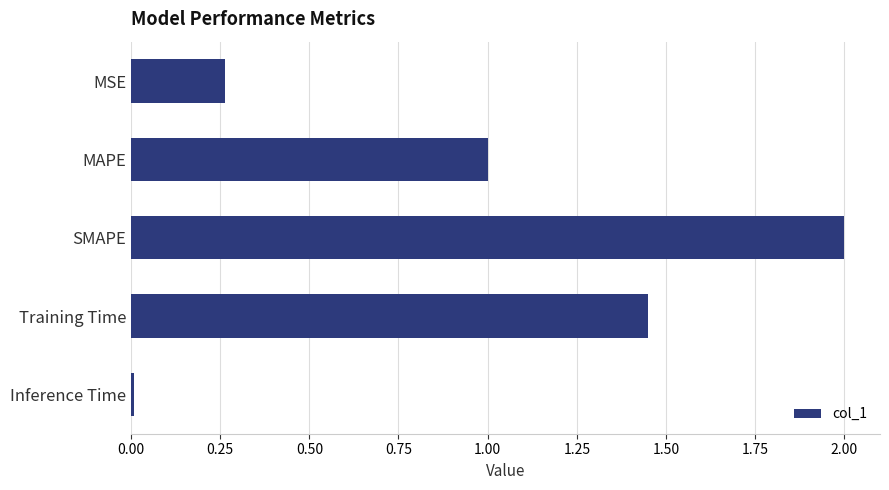

What is the sum of all values?

4.7